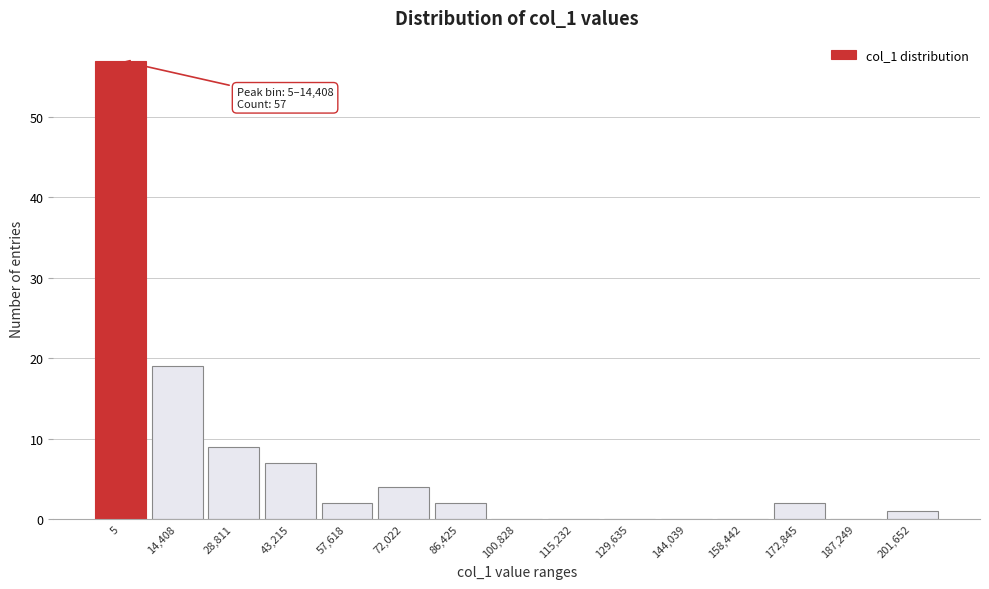

Reading left to right, transcribe all the data shown in this chart.

5=57	14,408=19	28,811=9	43,215=7	57,618=2	72,022=4	86,425=2	100,828=0	115,232=0	129,635=0	144,039=0	158,442=0	172,845=2	187,249=0	201,652=1